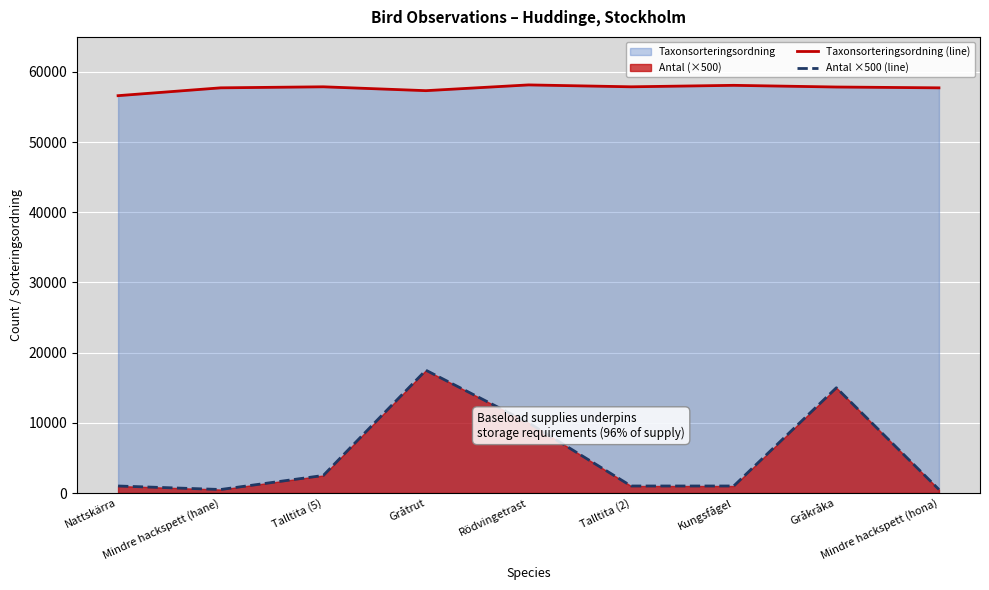

Rank the series by their average value, from highest to lowest.

Taxonsorteringsordning (line), Antal ×500 (line)